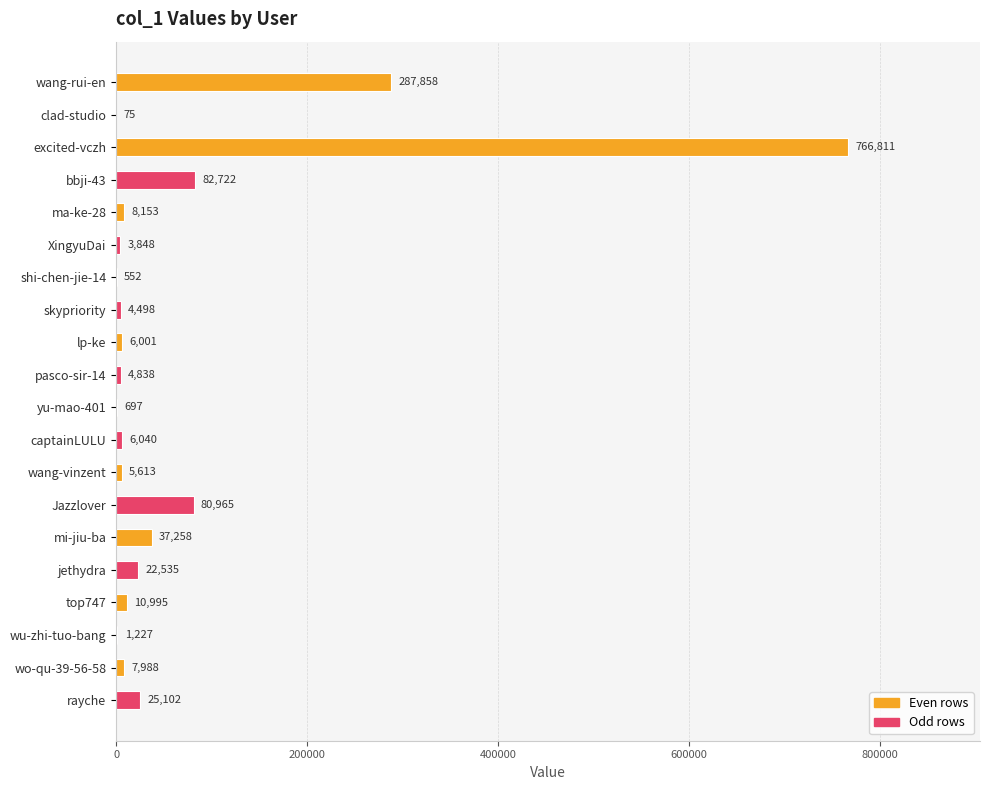

What is the greatest value displayed?

766811